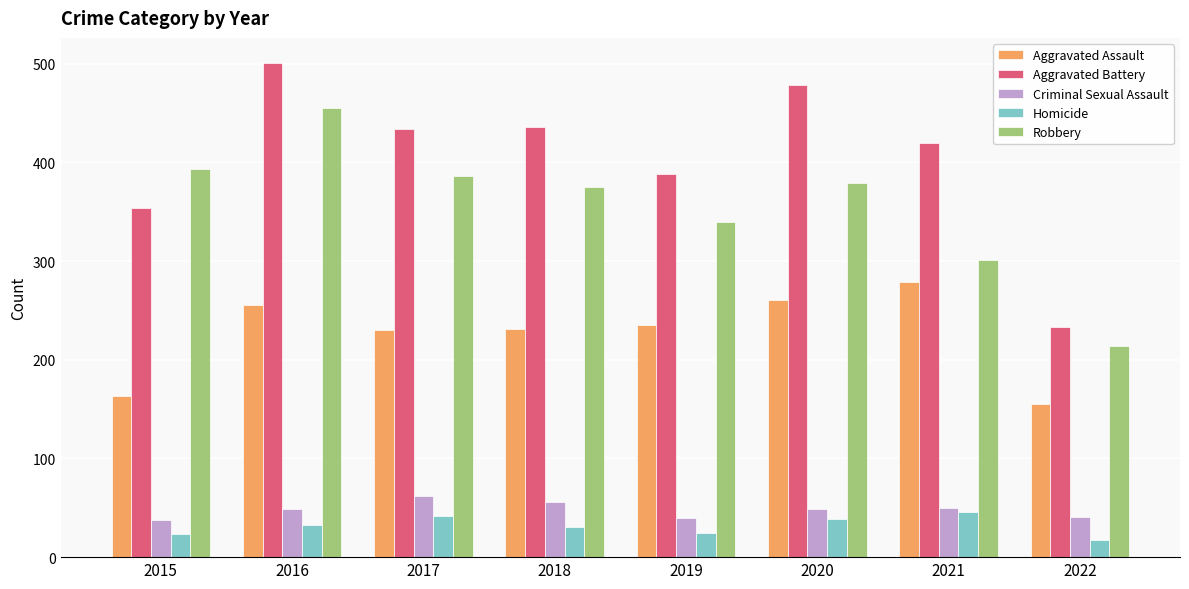

Which series changed the most between 2015 and 2018?

Aggravated Battery